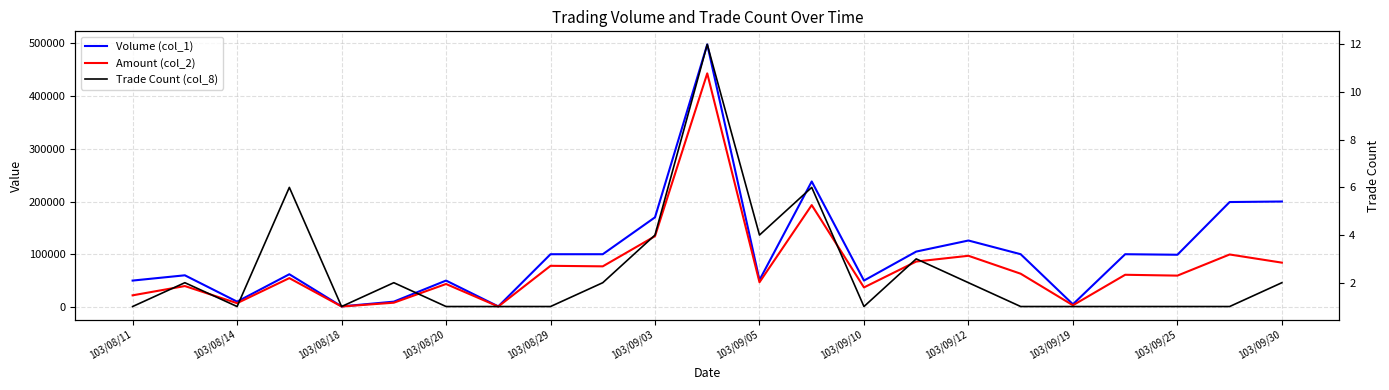

The Trade Count (col_8) series shows 1 at 103/09/03. True or false?

False